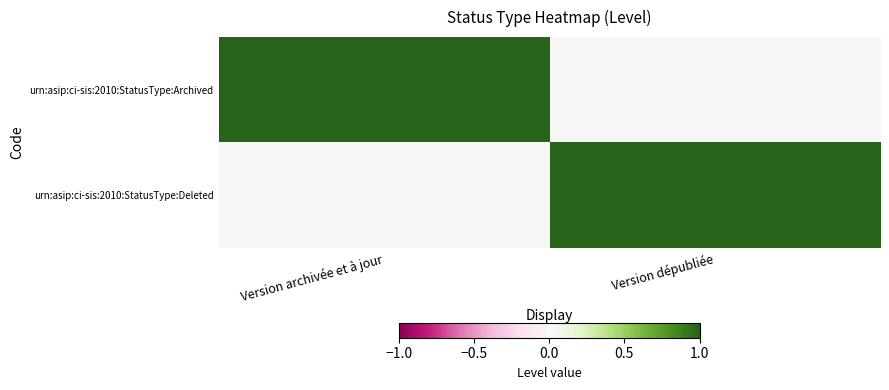

At which category is the sum across all series the highest?

Version archivée et à jour